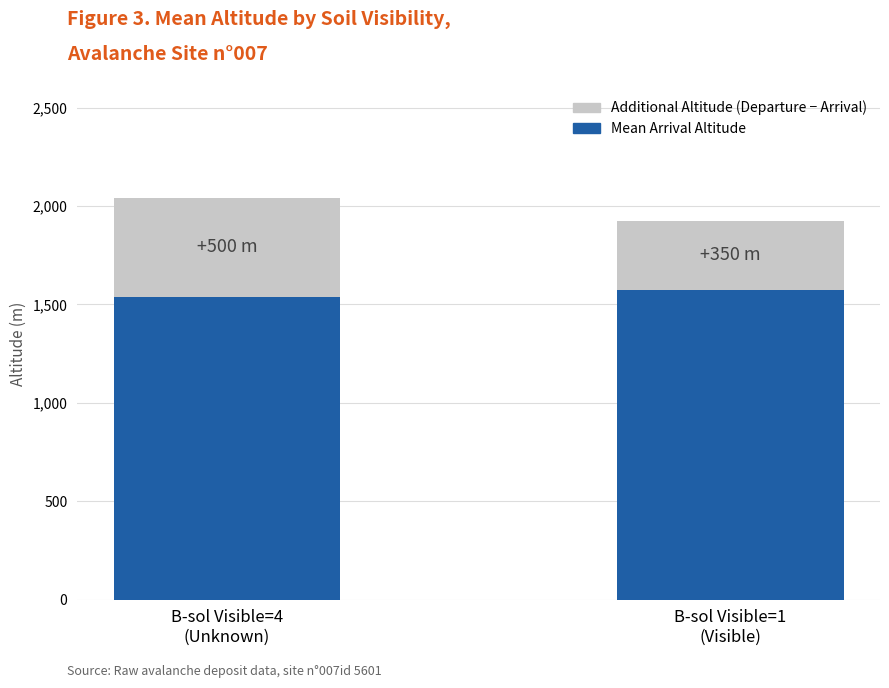

How many bars are there in total?

2